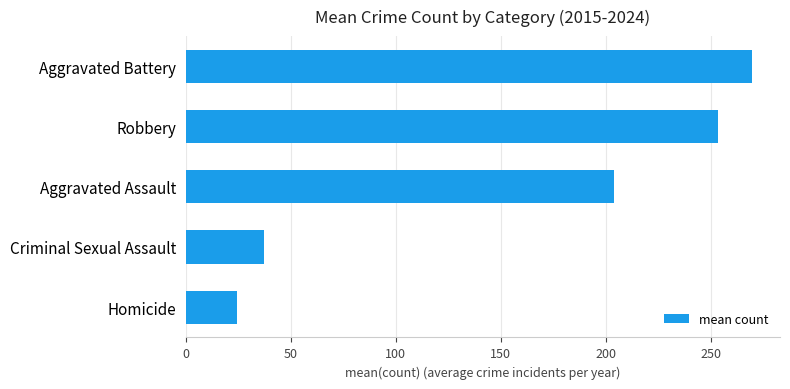

List the labels in order of value, smallest first.

Homicide, Criminal Sexual Assault, Aggravated Assault, Robbery, Aggravated Battery